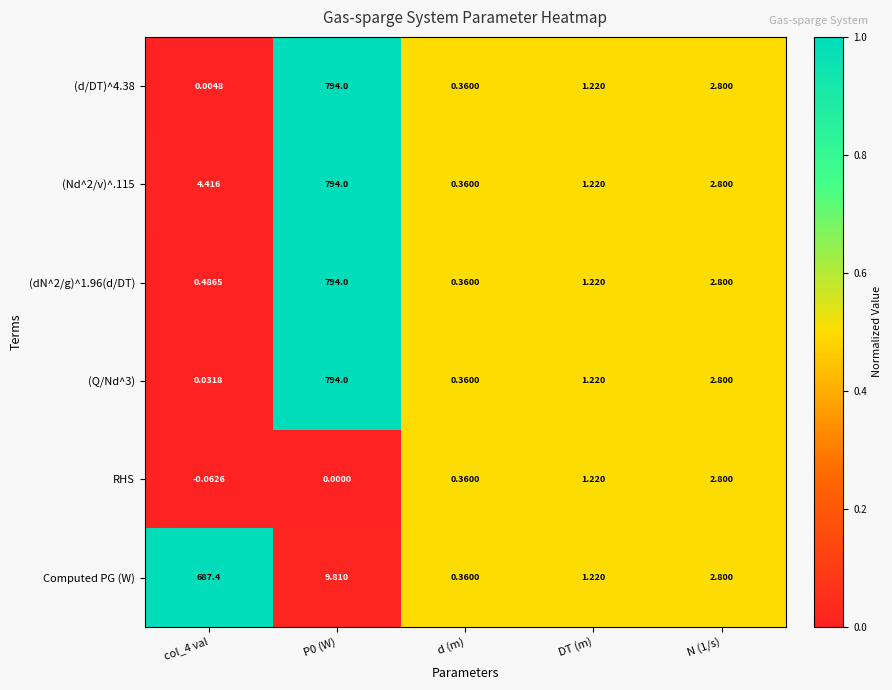

Is the value of Computed PG (W) at d (m) greater than the value of (d/DT)^4.38 at N (1/s)?

No